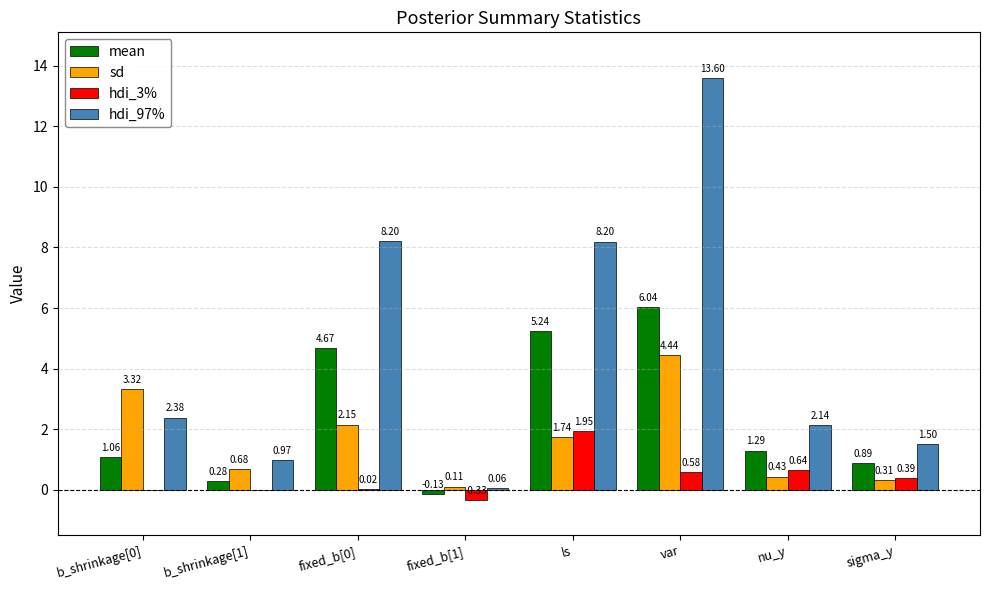

Between fixed_b[1] and ls, which series saw the biggest shift?

hdi_97%